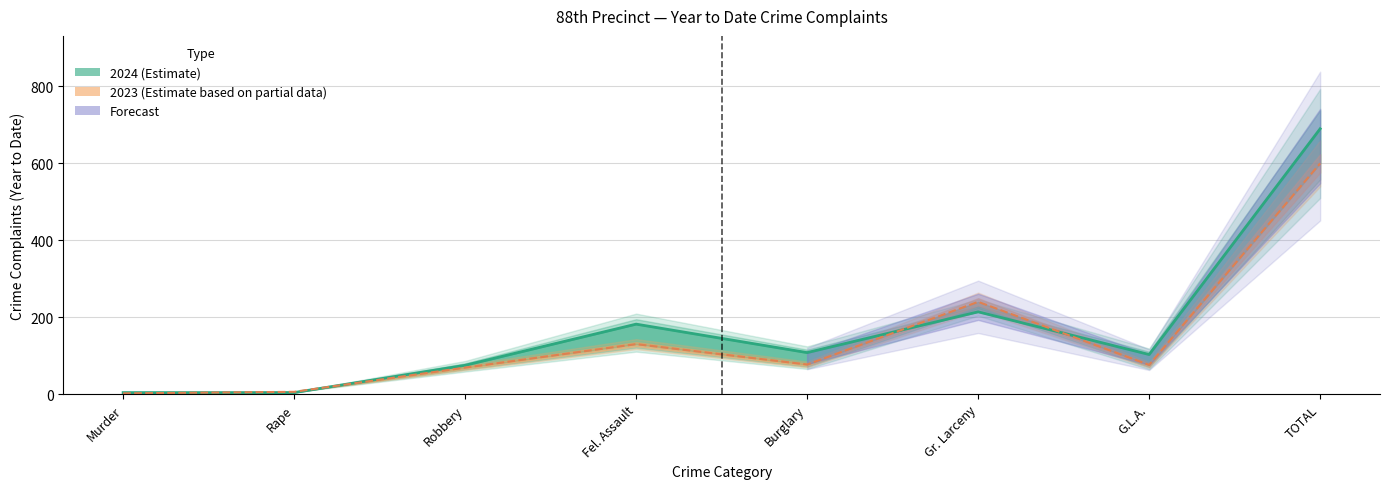

What is the average value of the 2023 series?

150